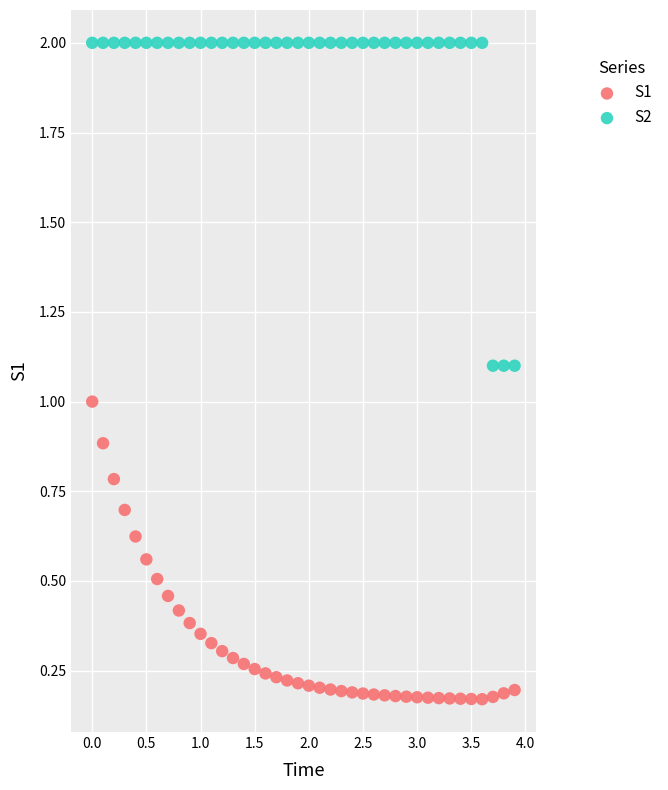

Which series contains the highest Y value?

S2